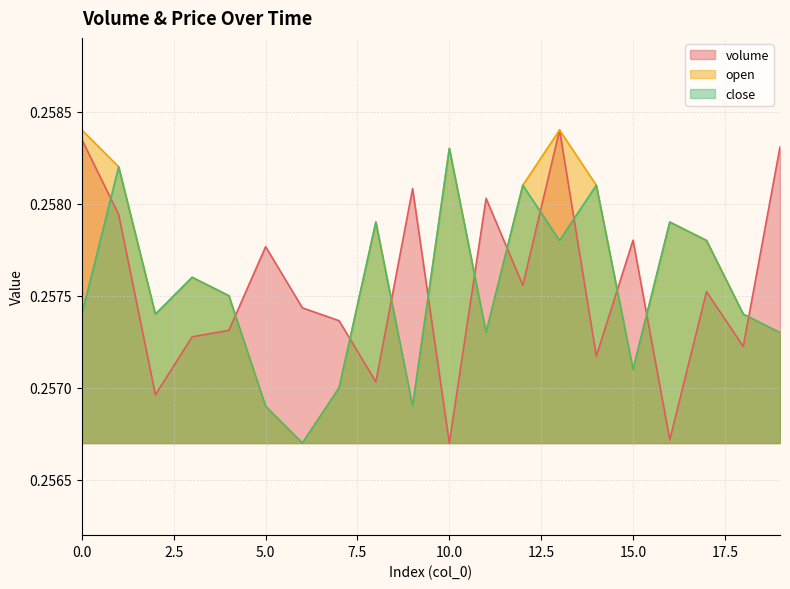

What is the maximum value for close?

0.3